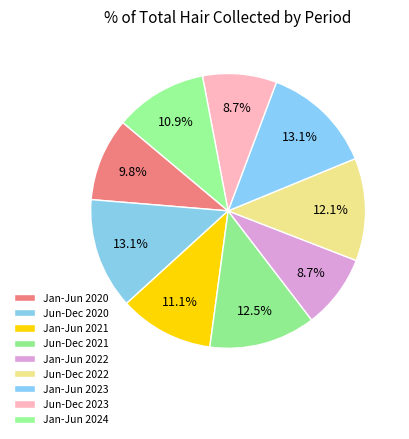

Count the number of slices in the pie.

9